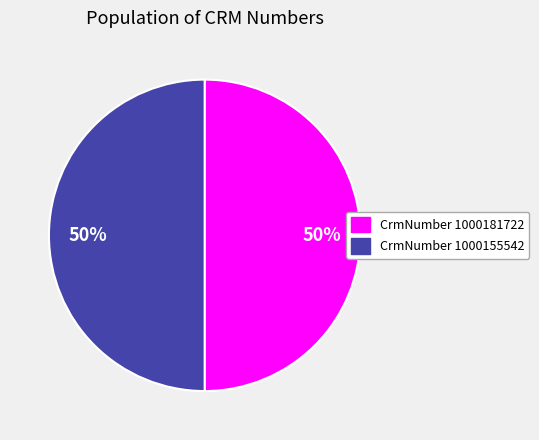

To the nearest percent, what is the average slice percentage?

50%